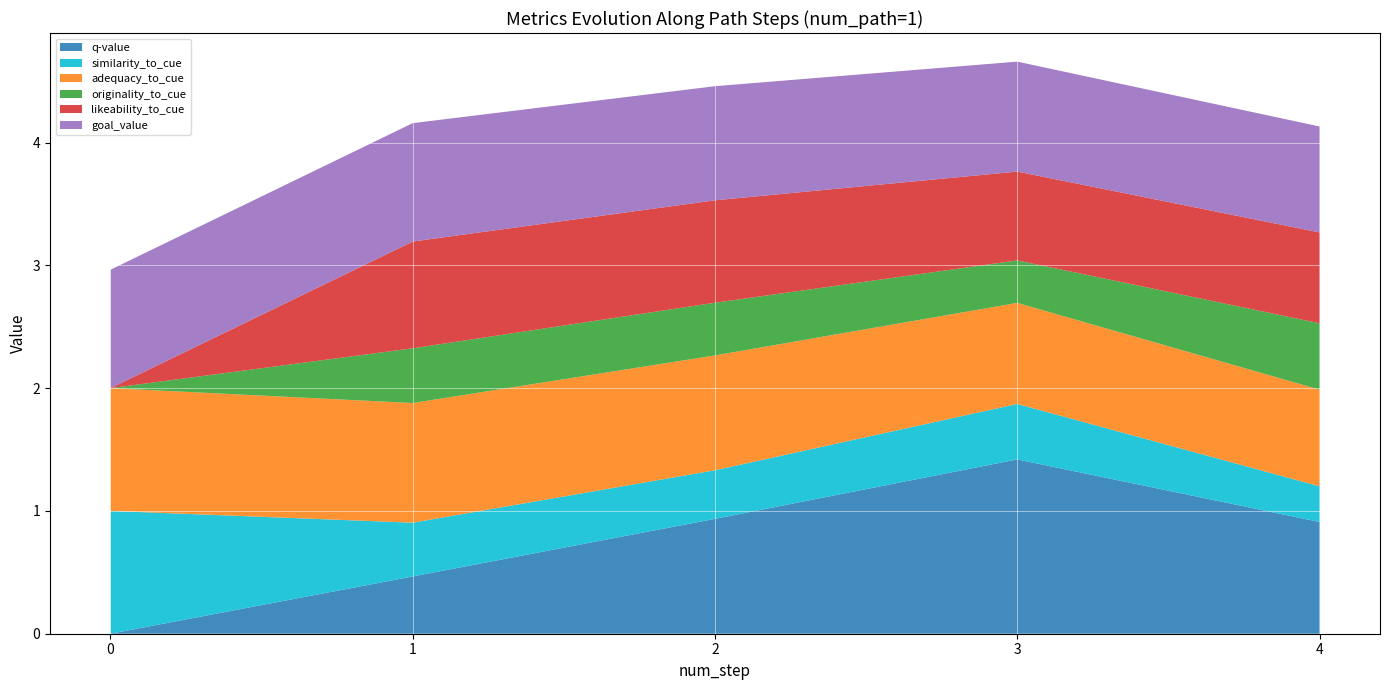

Reading left to right, list all the values displayed in this chart.

q-value: 0=0.0	1=0.5	2=0.9	3=1.4	4=0.9
similarity_to_cue: 0=1.0	1=0.4	2=0.4	3=0.5	4=0.3
adequacy_to_cue: 0=1.0	1=1.0	2=0.9	3=0.8	4=0.8
originality_to_cue: 0=0.0	1=0.4	2=0.4	3=0.3	4=0.5
likeability_to_cue: 0=0.0	1=0.9	2=0.8	3=0.7	4=0.7
goal_value: 0=1.0	1=1.0	2=0.9	3=0.9	4=0.9